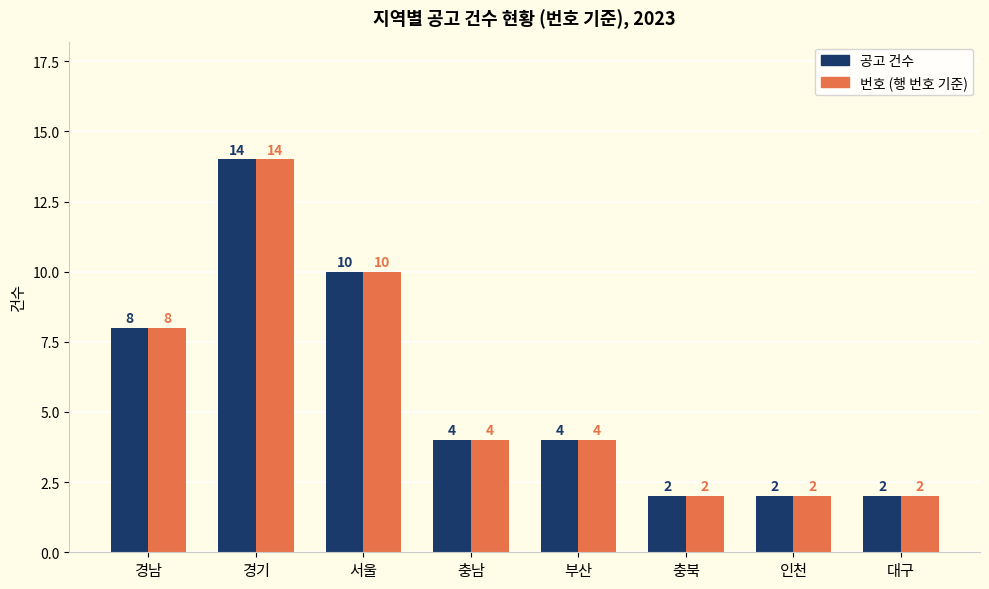

What is the total value across all series at 대구?

4